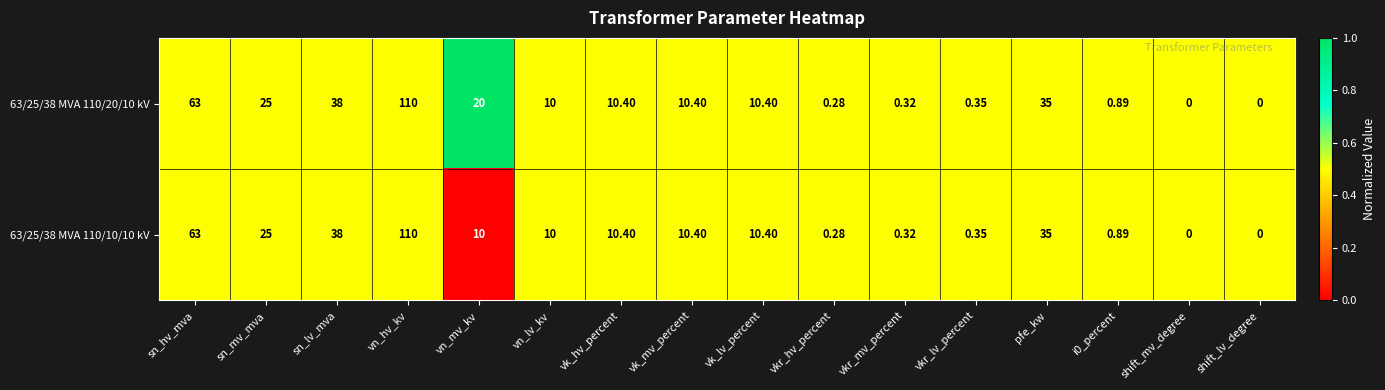

Which category has the highest value in the 63/25/38 MVA 110/20/10 kV series?

vn_hv_kv